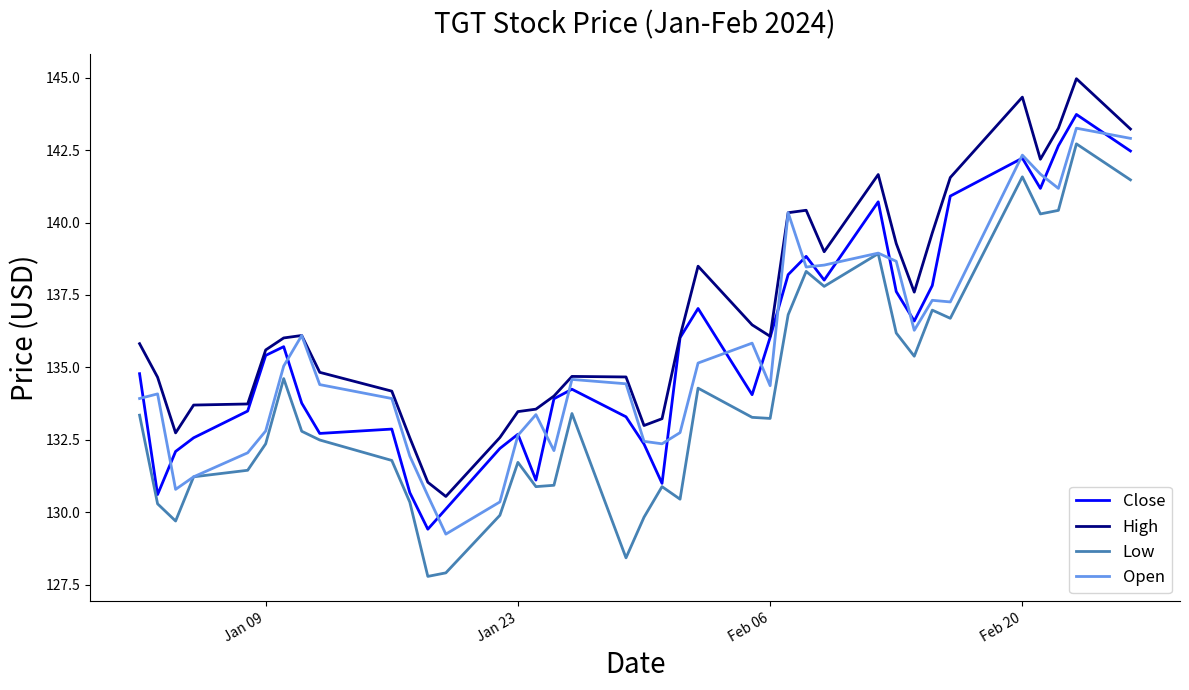

True or false: Low and High cross at least once.

False